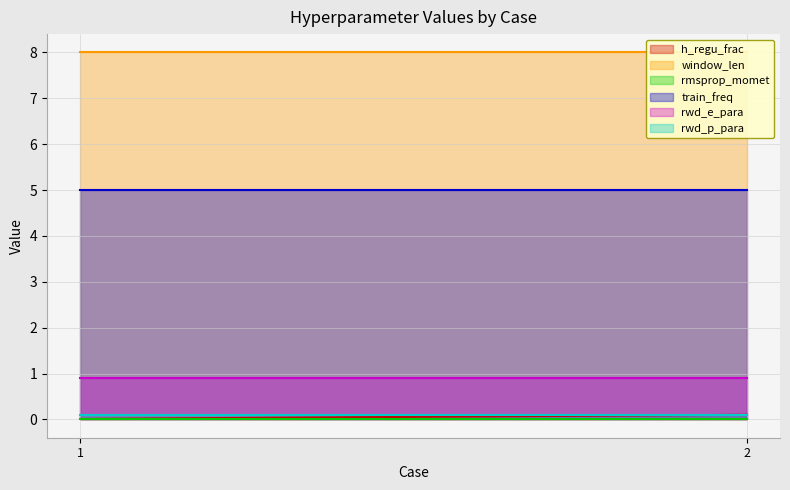

What is the sum of all rwd_p_para values?

0.2